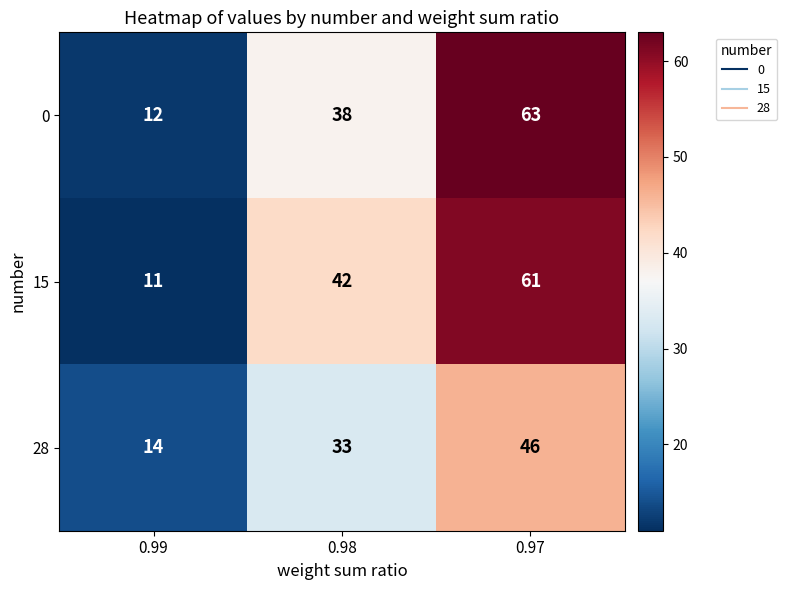

Which series has the widest spread of values?

0